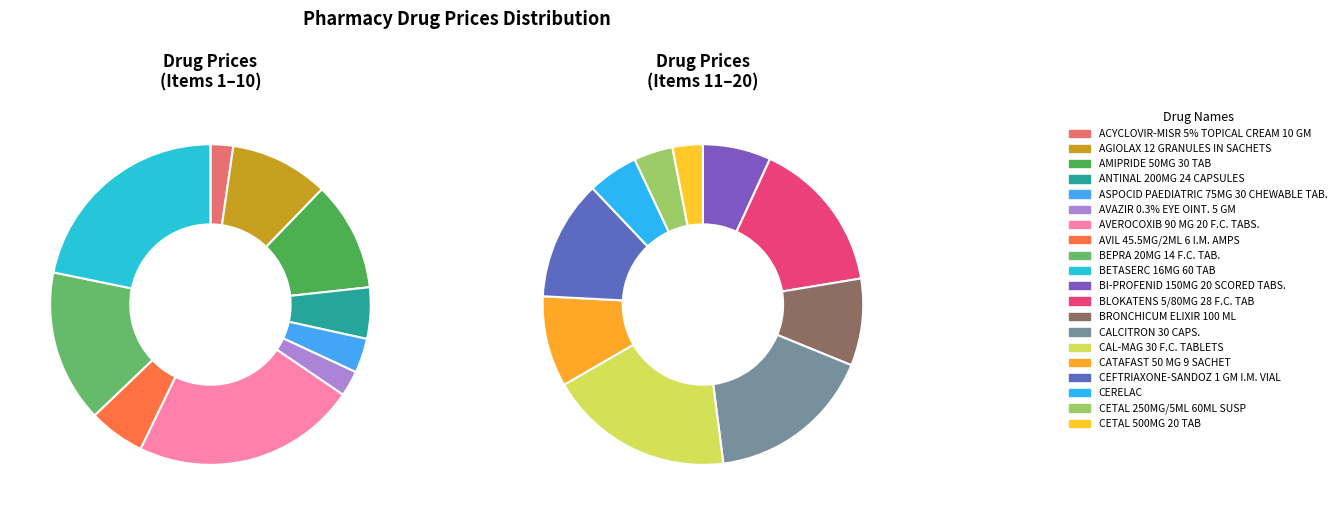

Is the sum of ASPOCID PAEDIATRIC 75MG 30 CHEWABLE TAB. and BLOKATENS 5/80MG 28 F.C. TAB greater than half?

No